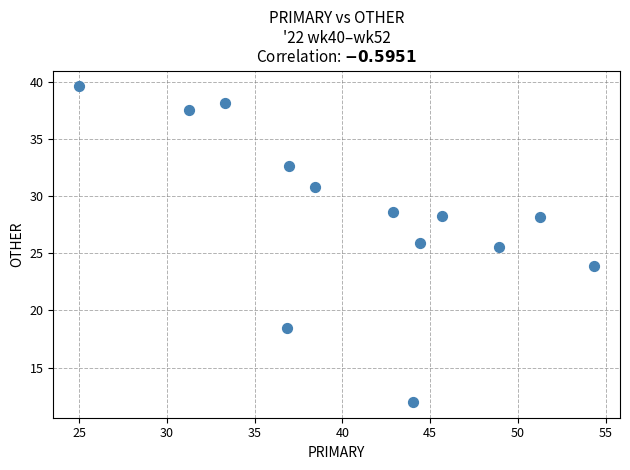

What Y value in the scatter plot is closest to 25?

25.5